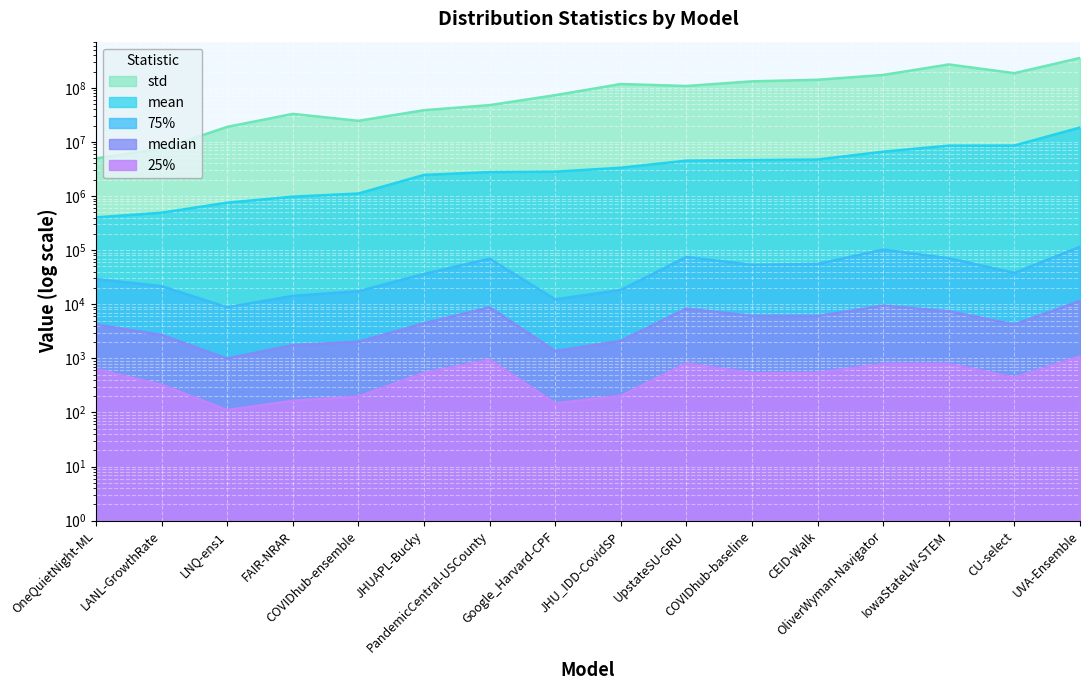

True or false: 75% and median cross at least once.

False